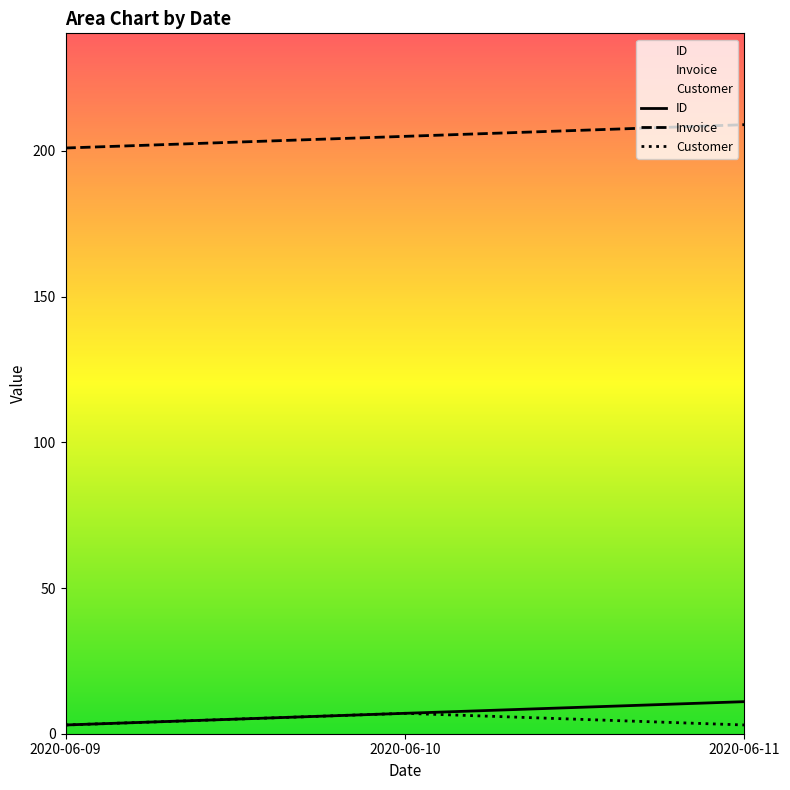

The ID series shows 3 at 2020-06-10. True or false?

False